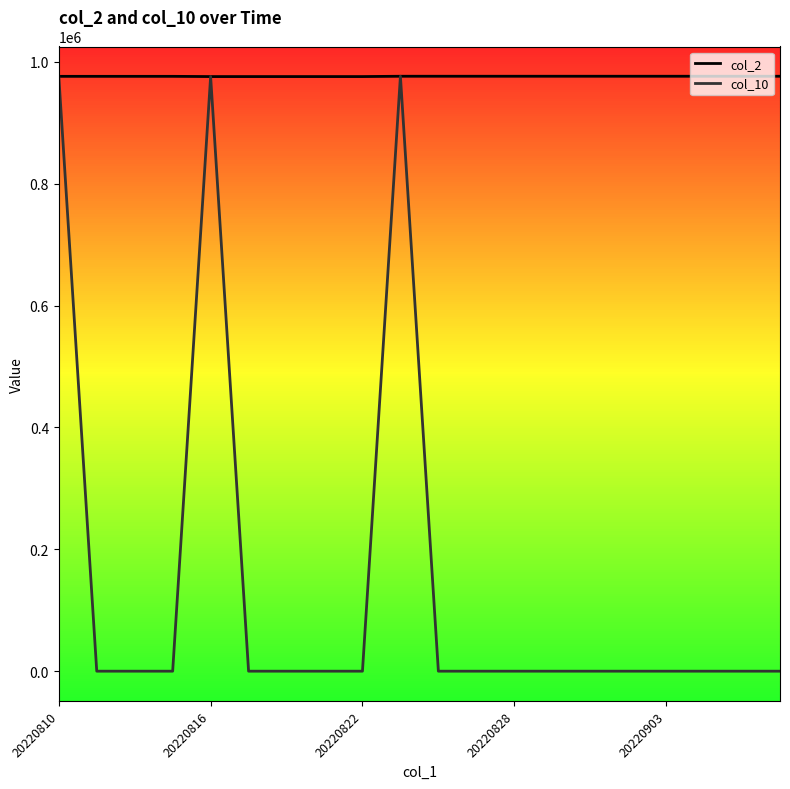

Which series has the largest total across all categories?

col_2